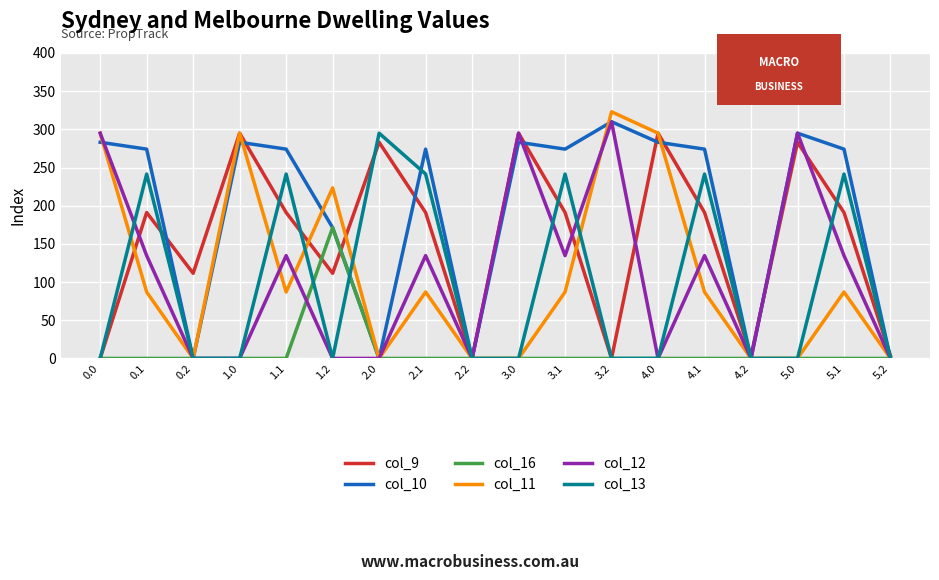

Which series changed the most between 2.2 and 3.1?

col_10